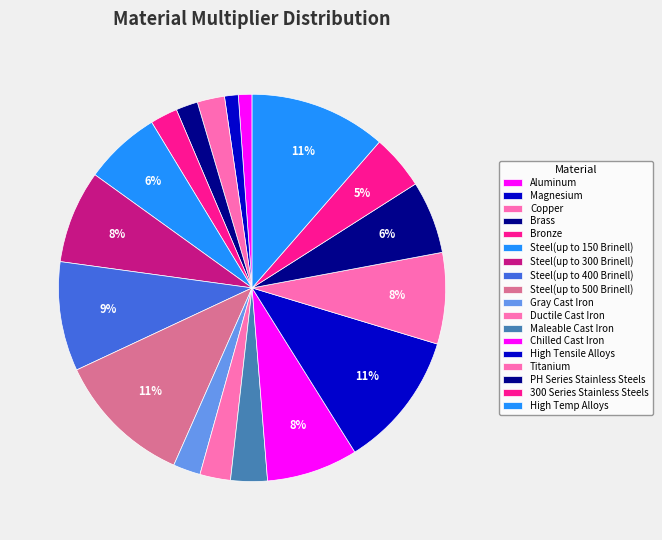

Is Titanium the majority of the pie?

No